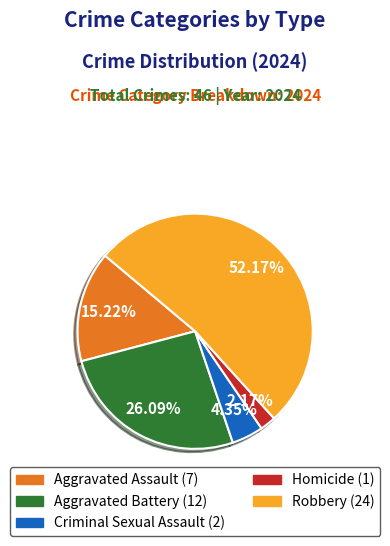

How many segments does this pie chart have?

5